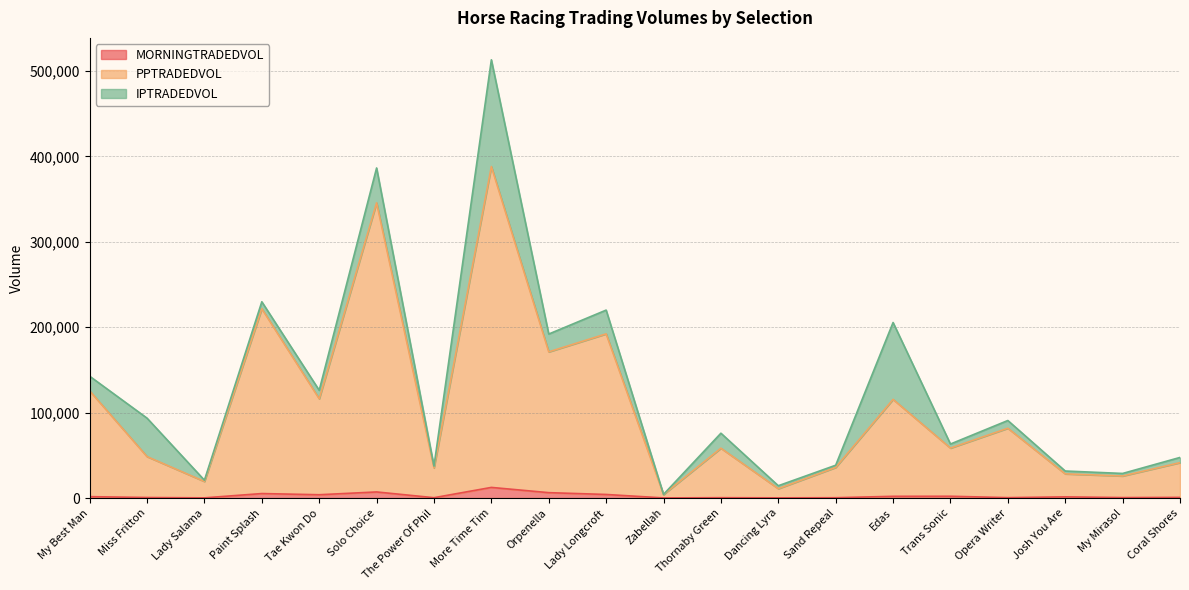

What is the sum of all MORNINGTRADEDVOL values?

50971.1